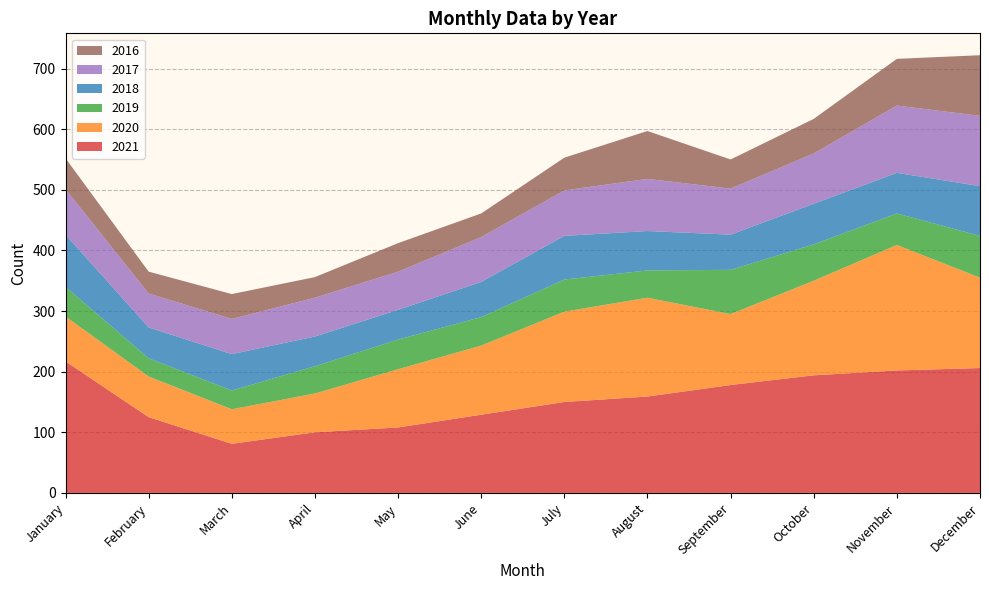

Reading left to right, what are all the values shown in this chart?

2021: January=217	February=125	March=81	April=100	May=108	June=129	July=150	August=159	September=178	October=194	November=202	December=206
2020: January=74	February=67	March=57	April=64	May=96	June=114	July=149	August=163	September=117	October=156	November=207	December=149
2019: January=49	February=30	March=31	April=45	May=49	June=47	July=53	August=45	September=73	October=60	November=52	December=69
2018: January=86	February=51	March=60	April=49	May=49	June=58	July=72	August=65	September=58	October=67	November=67	December=82
2017: January=75	February=56	March=58	April=64	May=63	June=74	July=75	August=86	September=76	October=83	November=111	December=116
2016: January=51	February=36	March=41	April=34	May=47	June=39	July=54	August=79	September=48	October=57	November=77	December=100